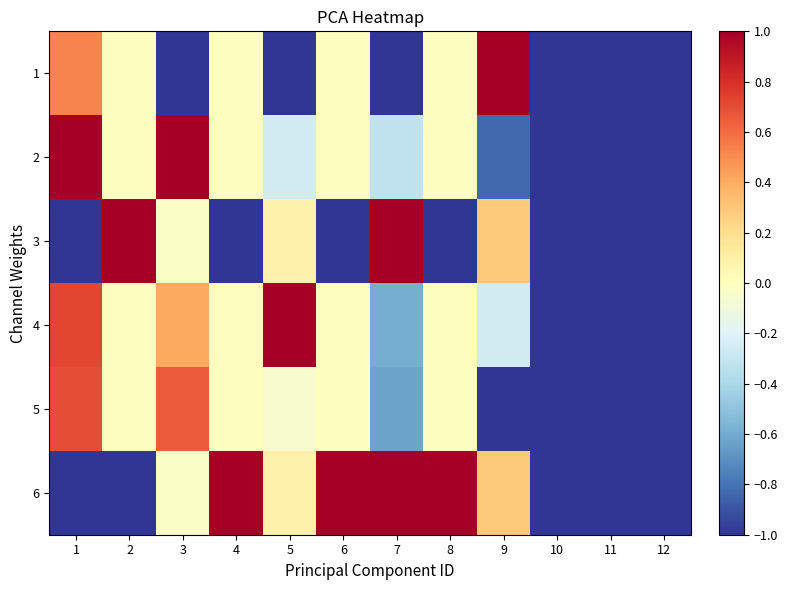

Reading left to right, extract all data points from this chart.

1: 1=0.5	2=0.0	3=-1.0	4=0.0	5=-1.0	6=0.0	7=-1.0	8=-0.0	9=1.0	10=-1.0	11=-1.0	12=-1.0
2: 1=1.0	2=-0.0	3=1.0	4=0.0	5=-0.2	6=0.0	7=-0.3	8=0.0	9=-0.8	10=-1.0	11=-1.0	12=-1.0
3: 1=-1.0	2=1.0	3=-0.0	4=-1.0	5=0.1	6=-1.0	7=1.0	8=-1.0	9=0.3	10=-1.0	11=-1.0	12=-1.0
4: 1=0.7	2=-0.0	3=0.4	4=0.0	5=1.0	6=0.0	7=-0.6	8=0.0	9=-0.2	10=-1.0	11=-1.0	12=-1.0
5: 1=0.7	2=-0.0	3=0.6	4=0.0	5=-0.1	6=0.0	7=-0.6	8=0.0	9=-1.0	10=-1.0	11=-1.0	12=-1.0
6: 1=-1.0	2=-1.0	3=-0.0	4=1.0	5=0.1	6=1.0	7=1.0	8=1.0	9=0.3	10=-1.0	11=-1.0	12=-1.0